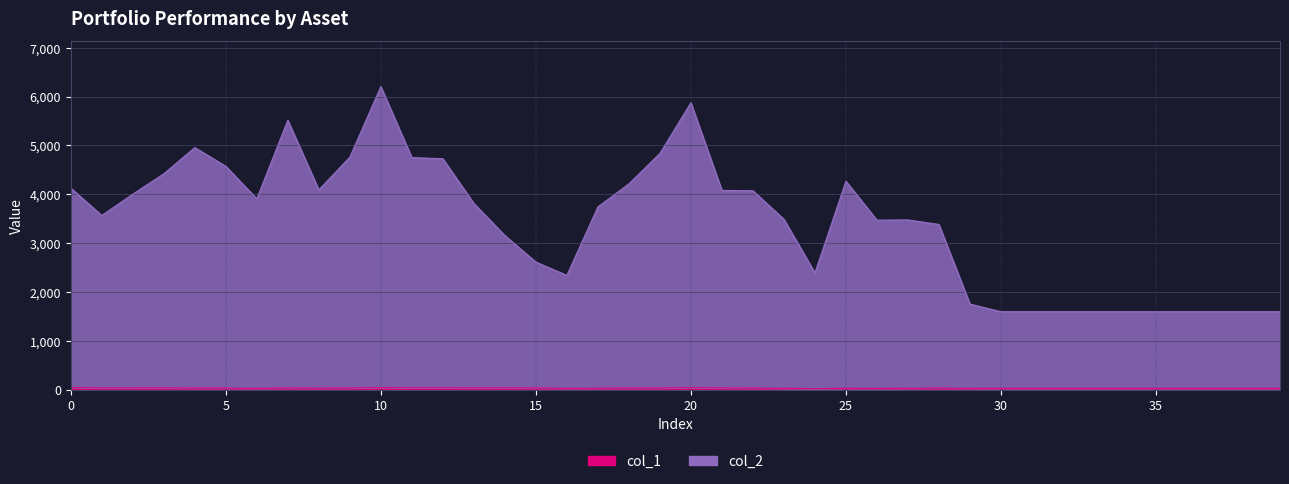

List the series in order of their overall mean, lowest first.

col_1, col_2